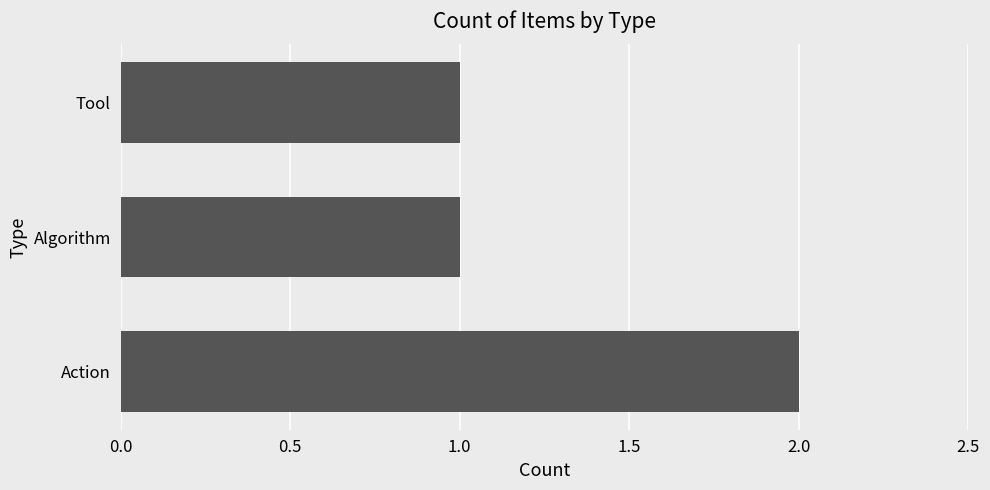

Is it true that the value at Algorithm is 1?

True